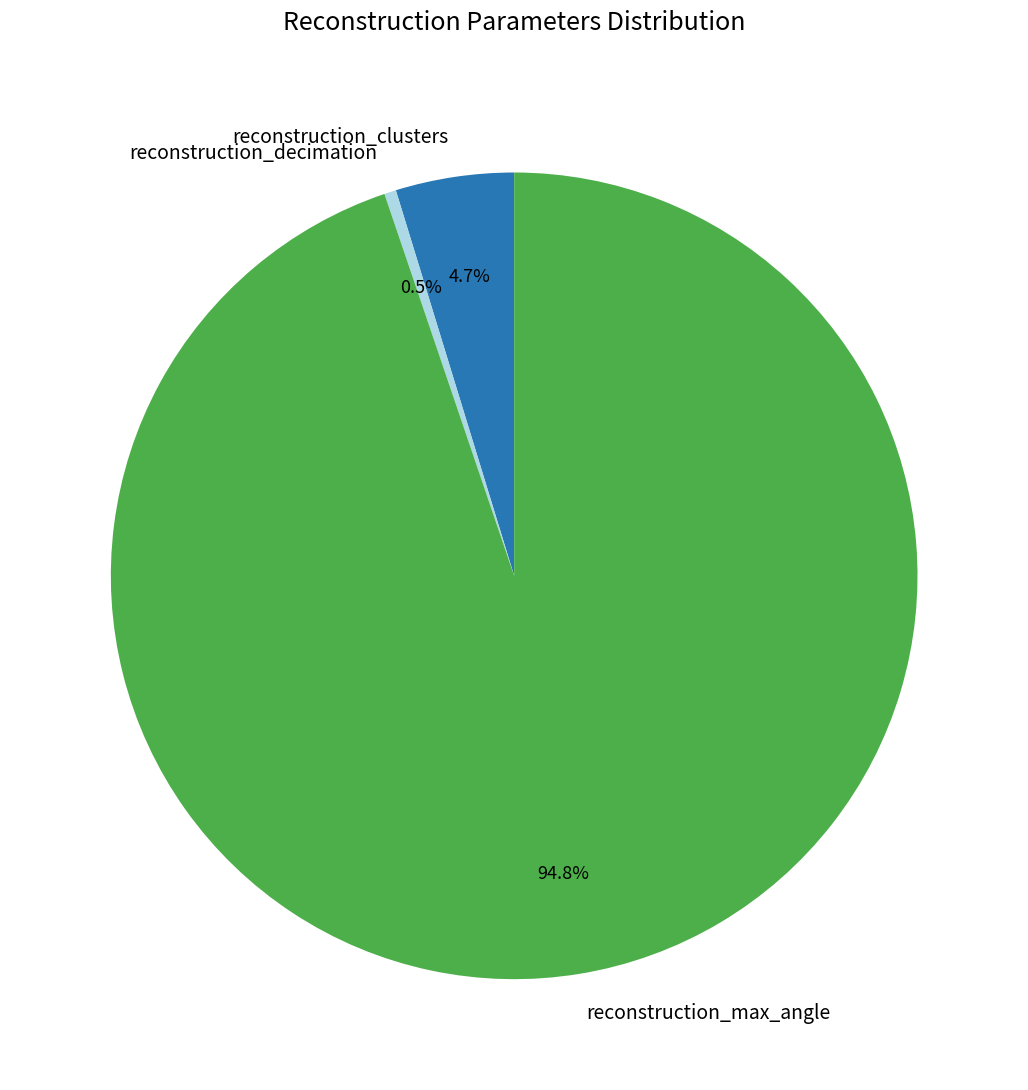

Rank the categories by value from lowest to highest.

reconstruction_decimation, reconstruction_clusters, reconstruction_max_angle